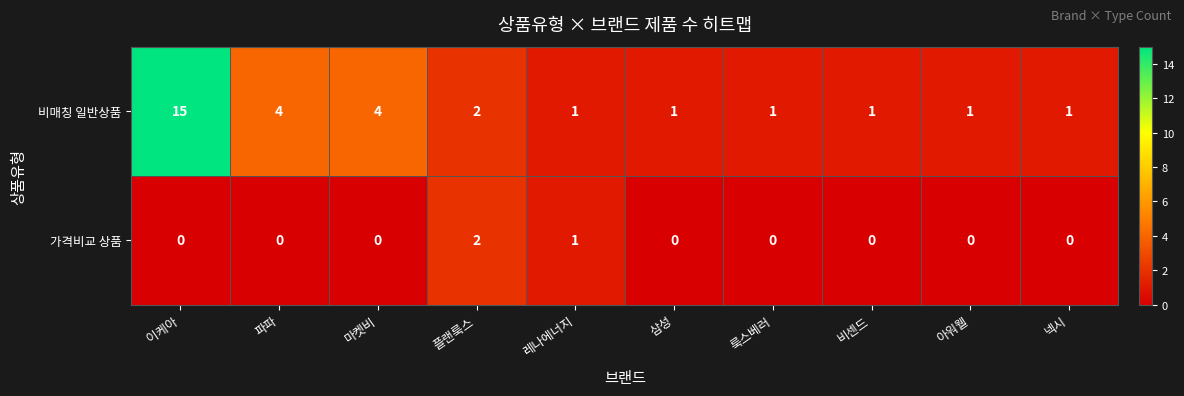

What is the average value of the 비매칭 일반상품 series?

3